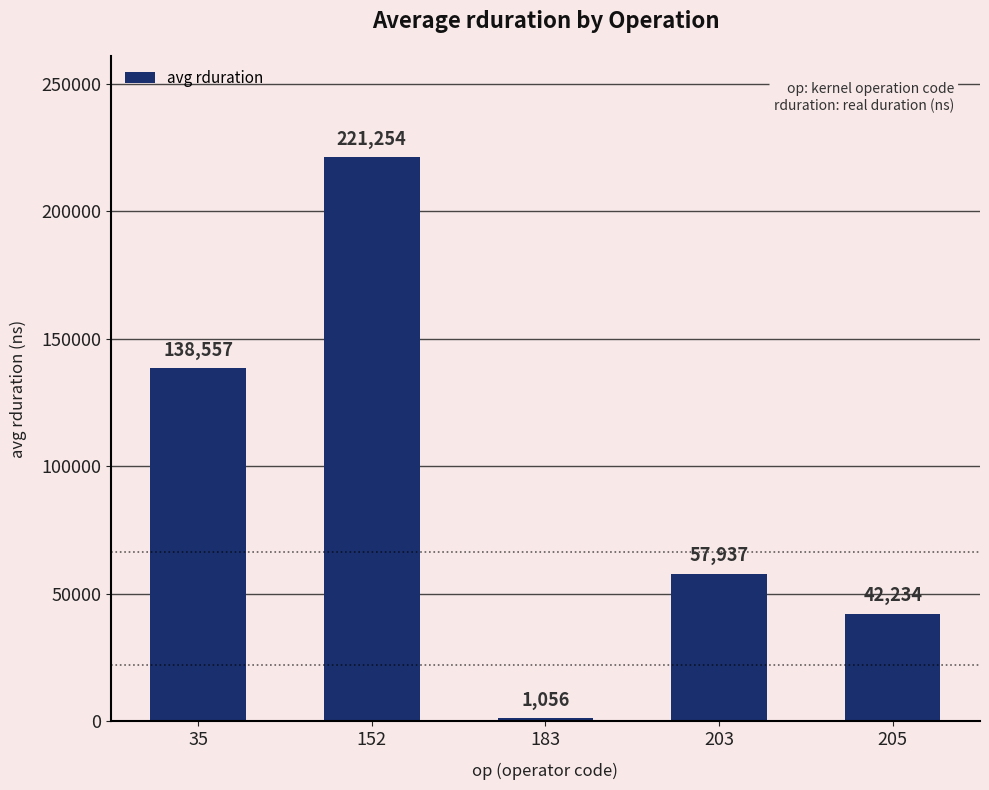

List the labels in order of value, largest first.

152, 35, 203, 205, 183